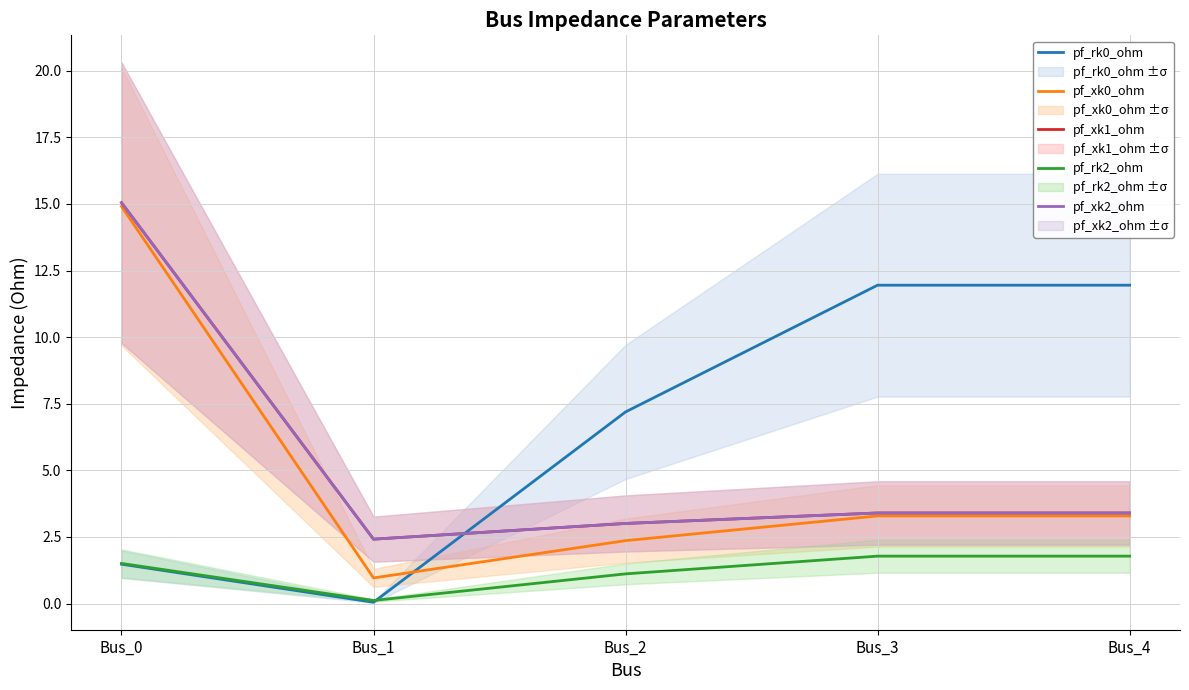

What is the value of the pf_rk2_ohm point at the 2nd from the left?

0.1